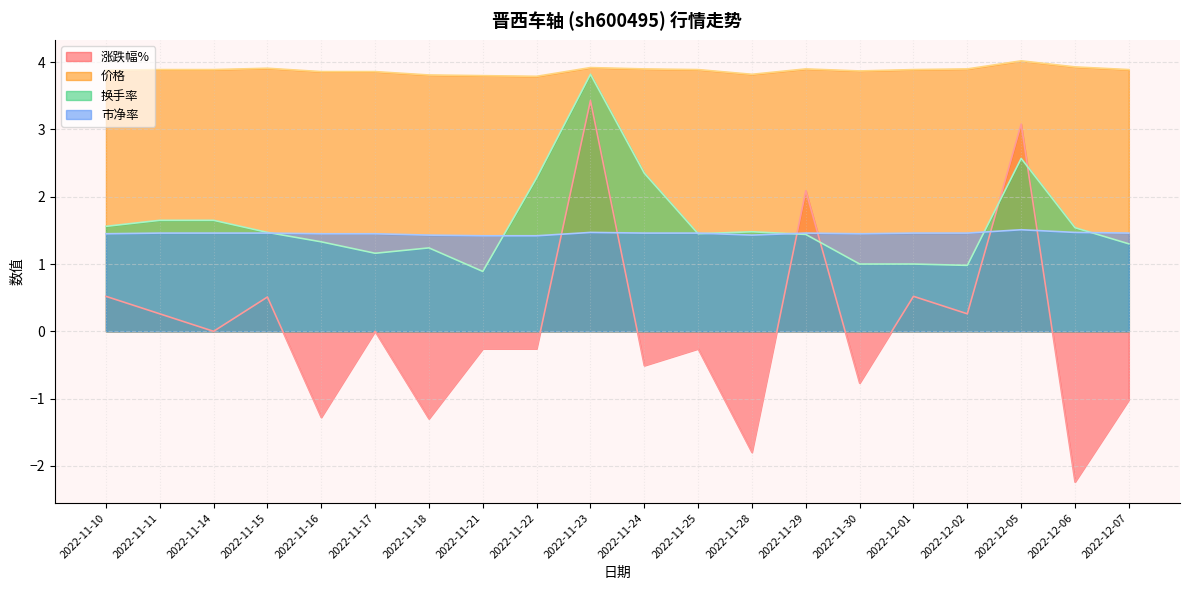

What is the total value across all series at 2022-11-18?

5.2